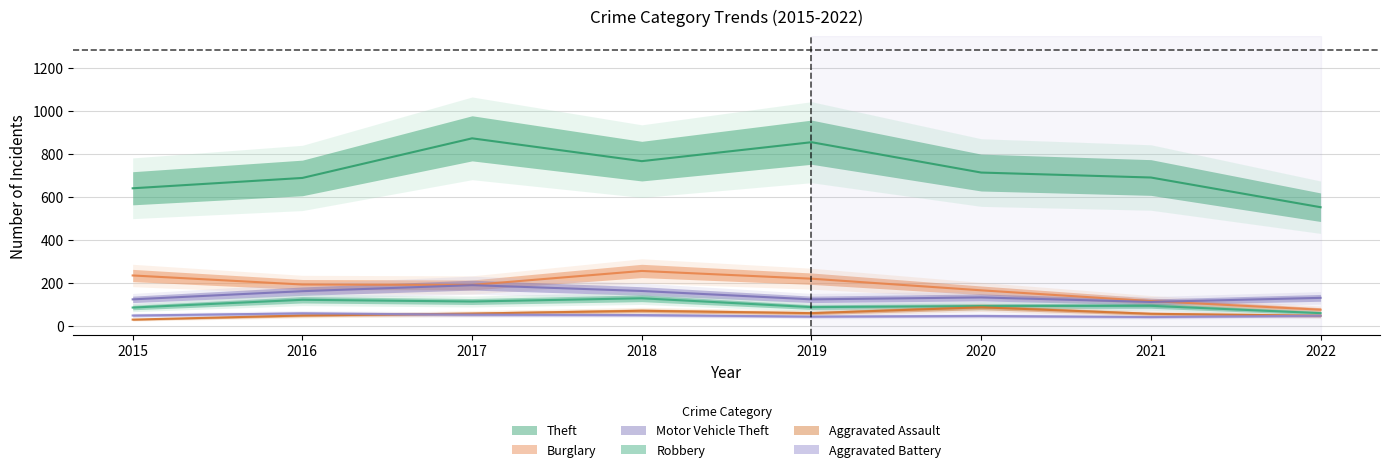

What is the difference between the maximum and minimum values in the Robbery series?

69